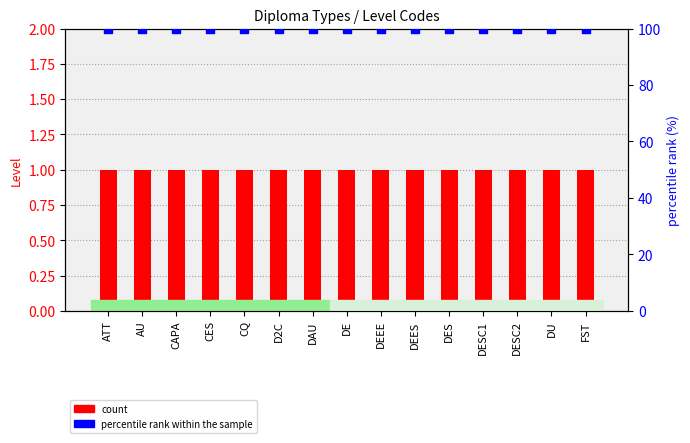

What is the total value across all series at DESC2?

101